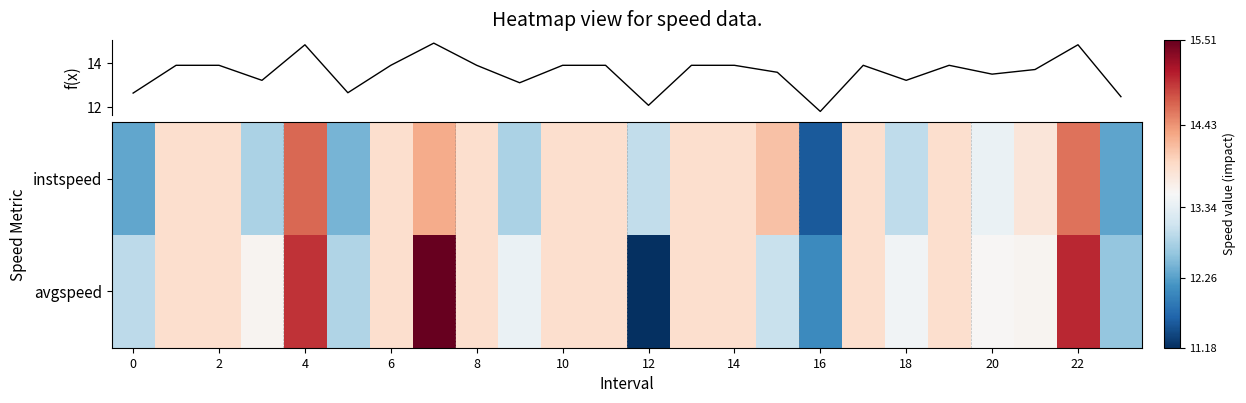

Reading left to right, extract all data points from this chart.

instspeed: 12.3	13.9	13.9	12.8	14.7	12.4	13.9	14.3	13.9	12.8	13.9	13.9	13.0	13.9	13.9	14.1	11.6	13.9	12.9	13.9	13.4	13.8	14.6	12.3
avgspeed: 12.9	13.9	13.9	13.6	15.0	12.8	13.9	15.5	13.9	13.4	13.9	13.9	11.2	13.9	13.9	13.0	12.0	13.9	13.5	13.9	13.6	13.6	15.0	12.6